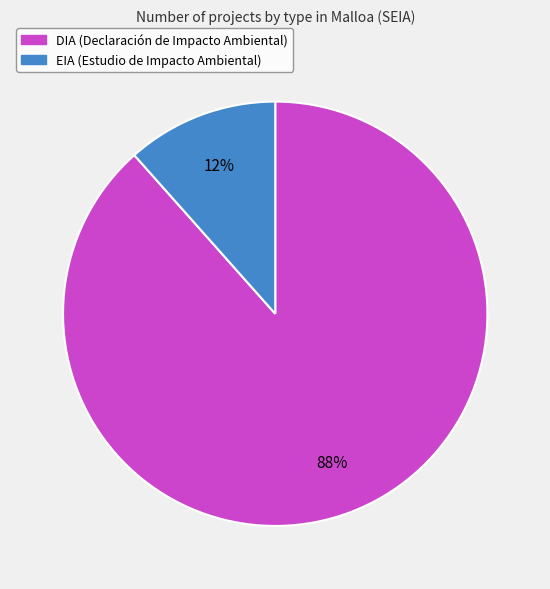

Count the number of slices in the pie.

2